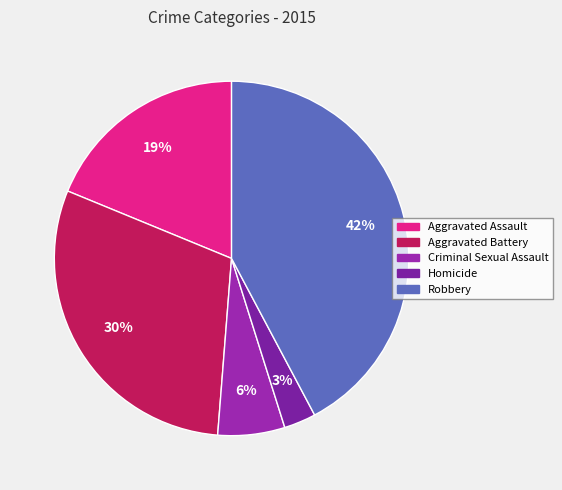

What percentage is NOT represented by Homicide?

97.1%